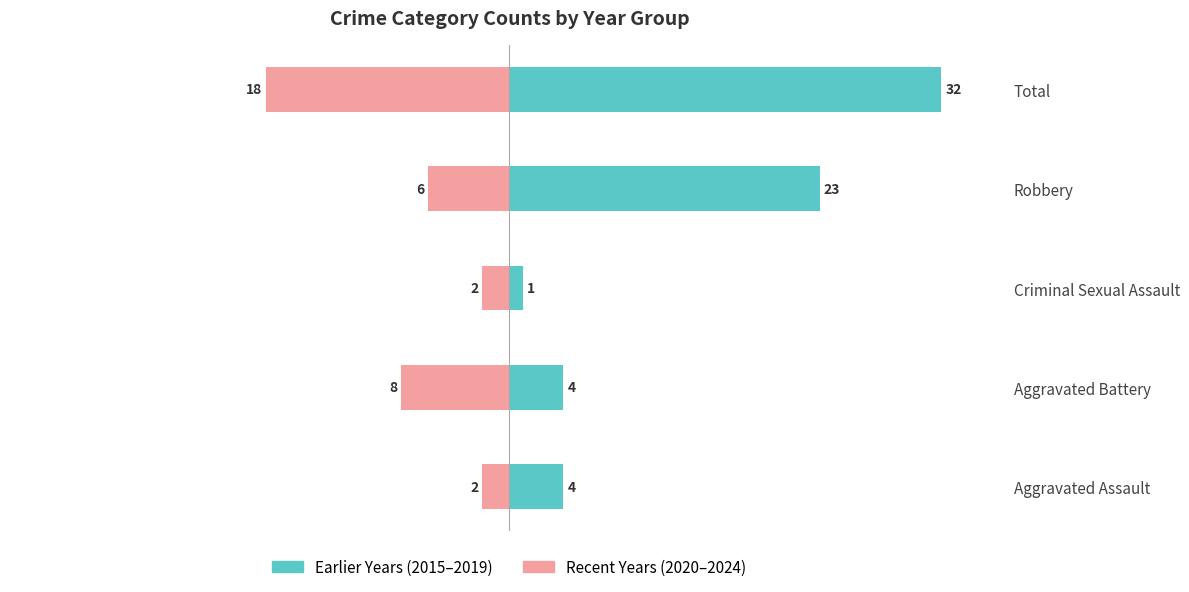

Which series changed the most between Aggravated Assault and Robbery?

Earlier Years (2015–2019)